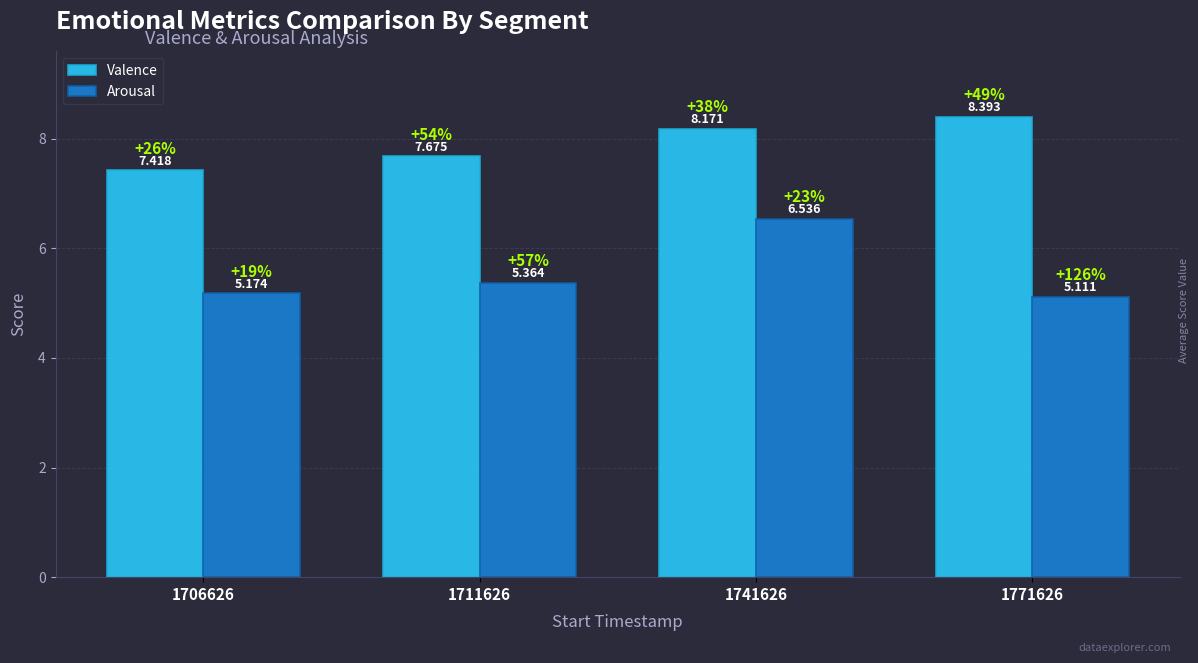

Count the Valence values in the range 7 to 8.

2